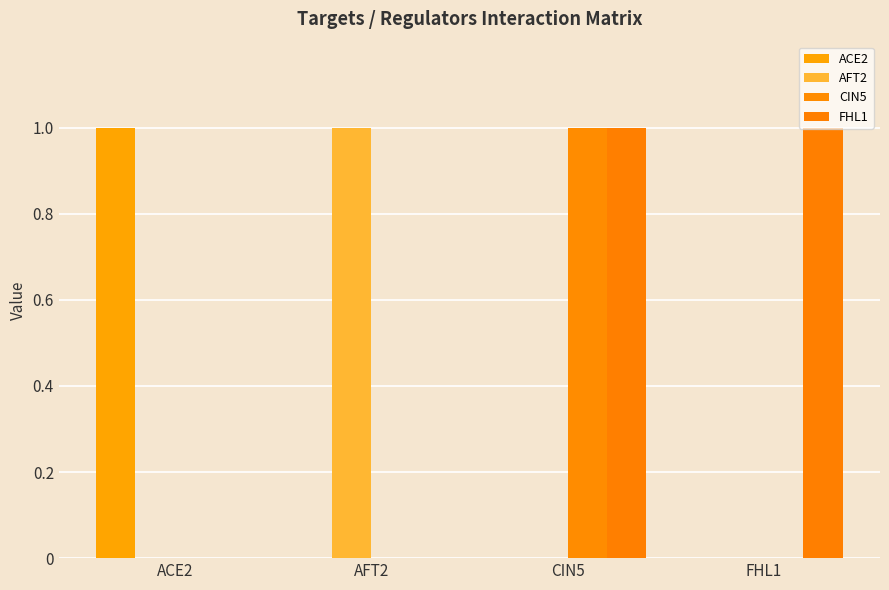

How many groups of bars are there?

4